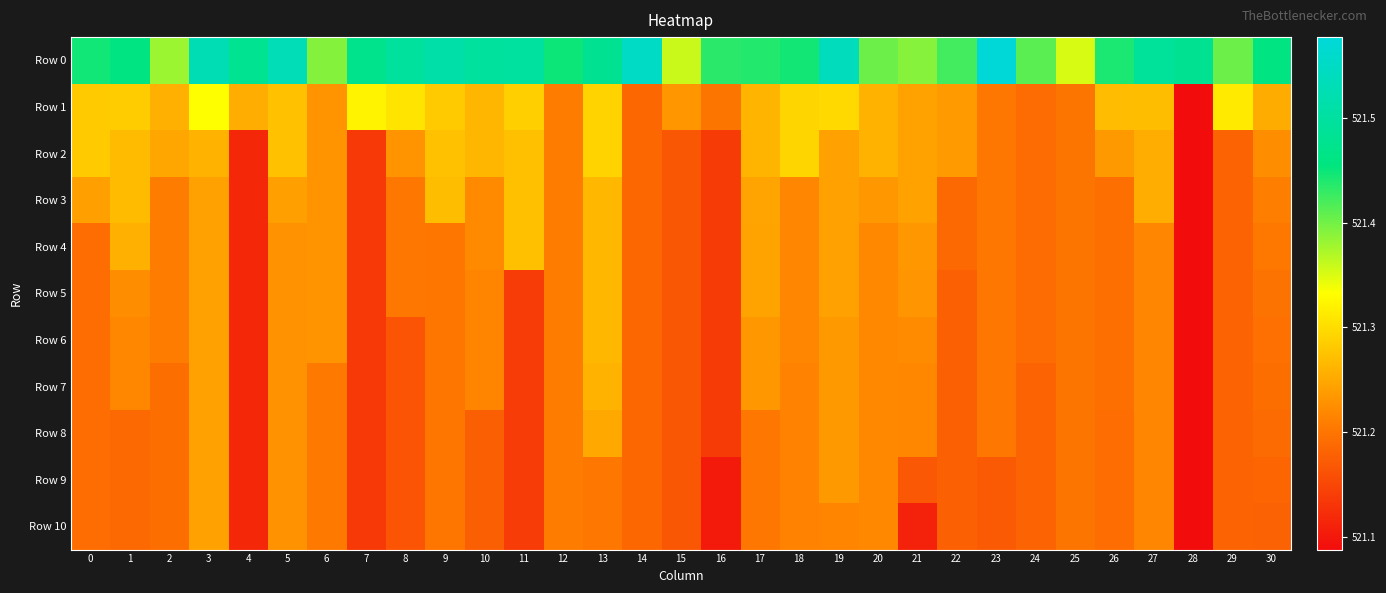

What is the total value across all series at 8?

5733.5